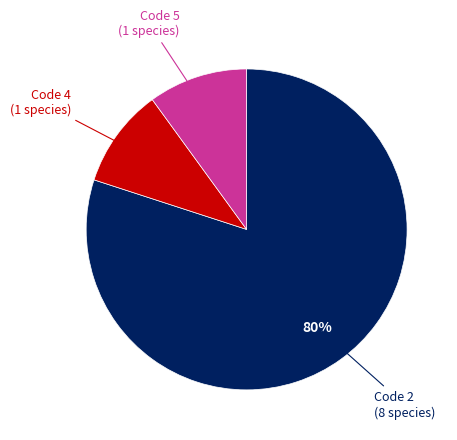

Is there a majority slice in this chart?

Yes